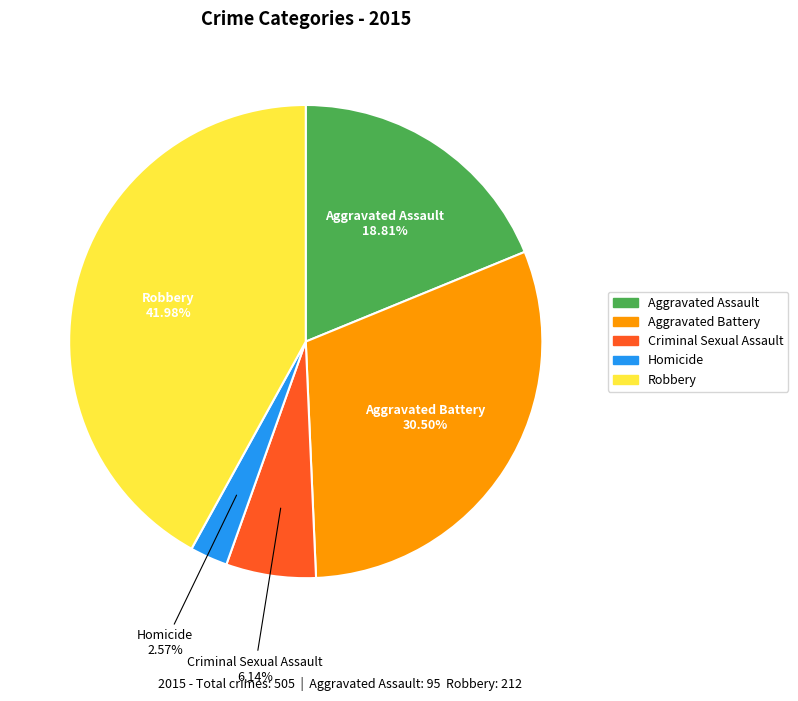

Does Aggravated Assault account for over 50% of the chart?

No